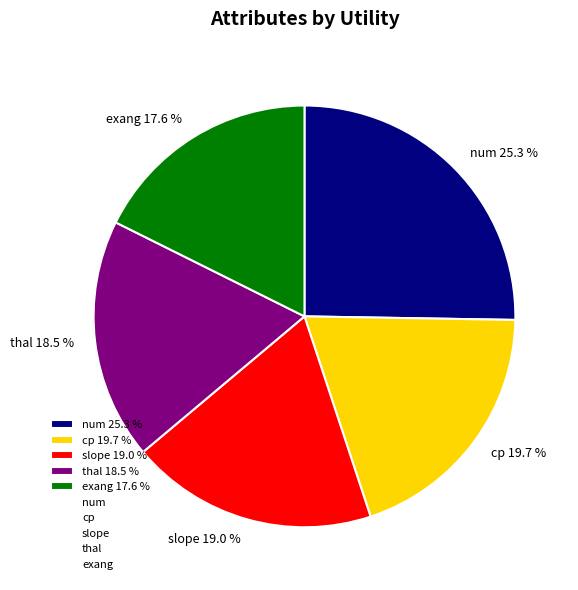

Does slope represent more than half of the total?

No